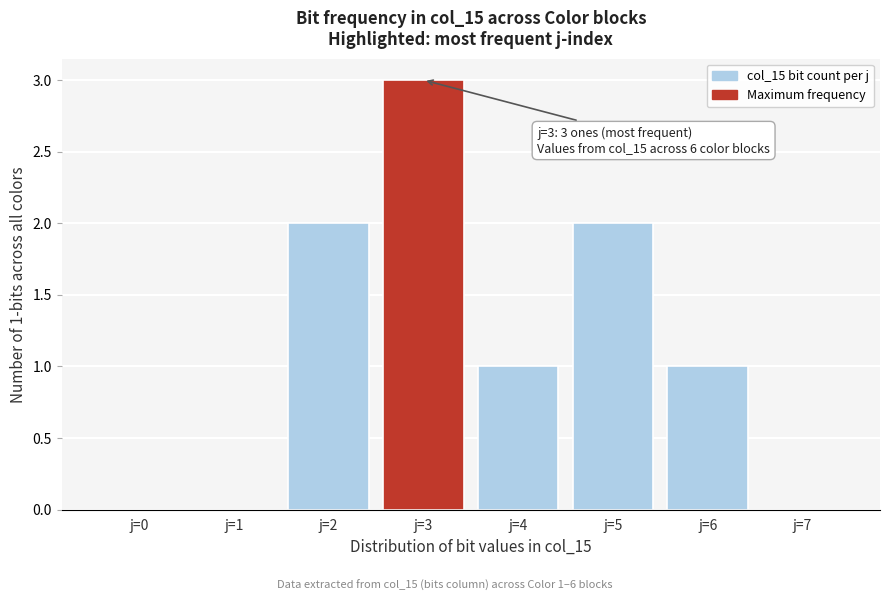

Reading left to right, extract all data points from this chart.

j=0=0	j=1=0	j=2=2	j=3=3	j=4=1	j=5=2	j=6=1	j=7=0